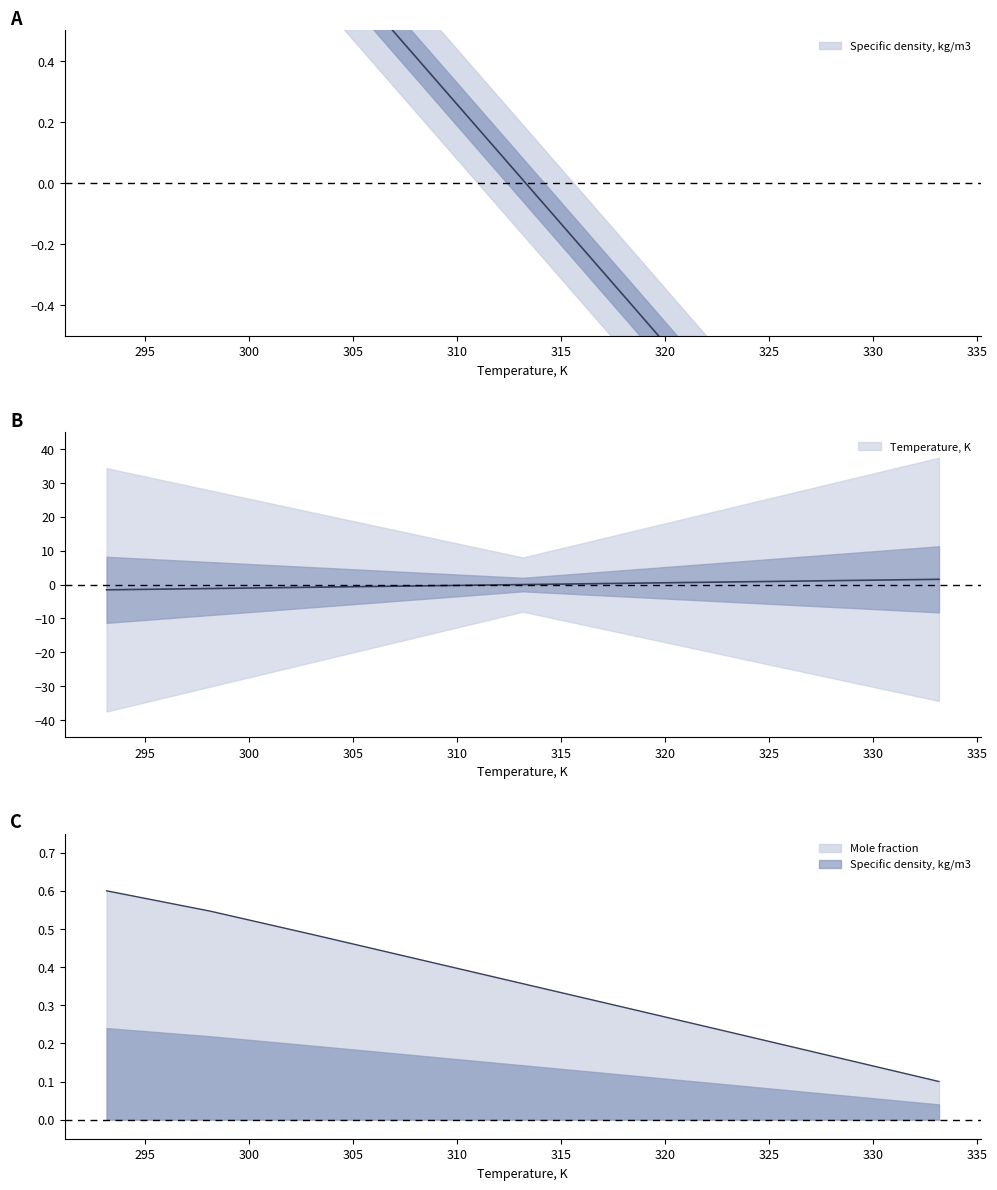

Does the chart have visible grid lines?

No